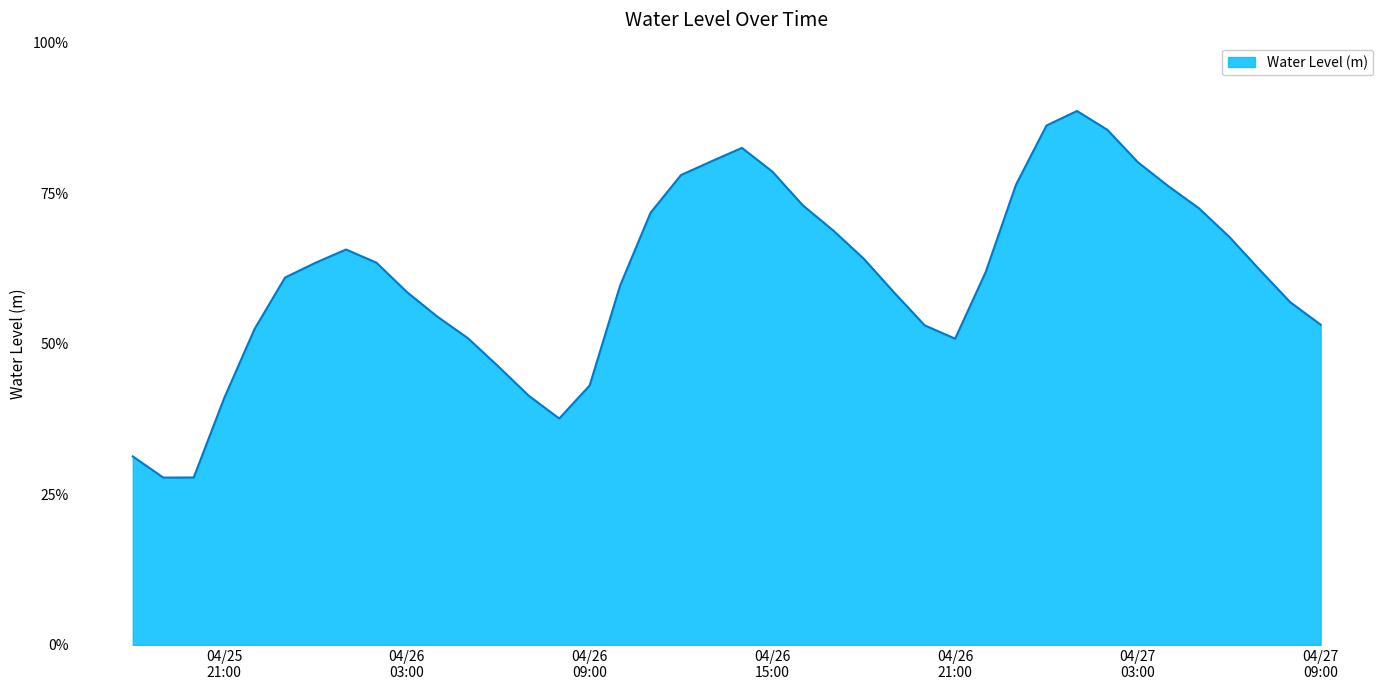

What is the value of the 38th point from the left?

0.6